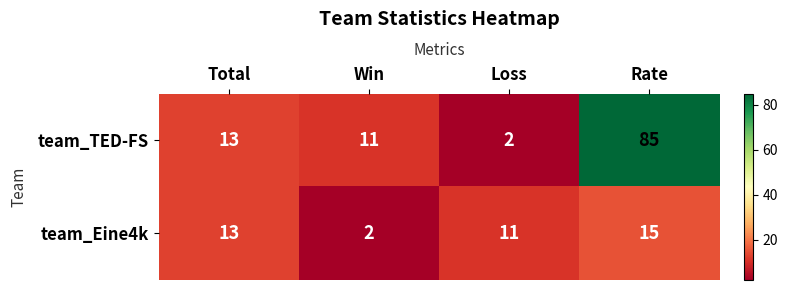

How many data points does each series have?

4